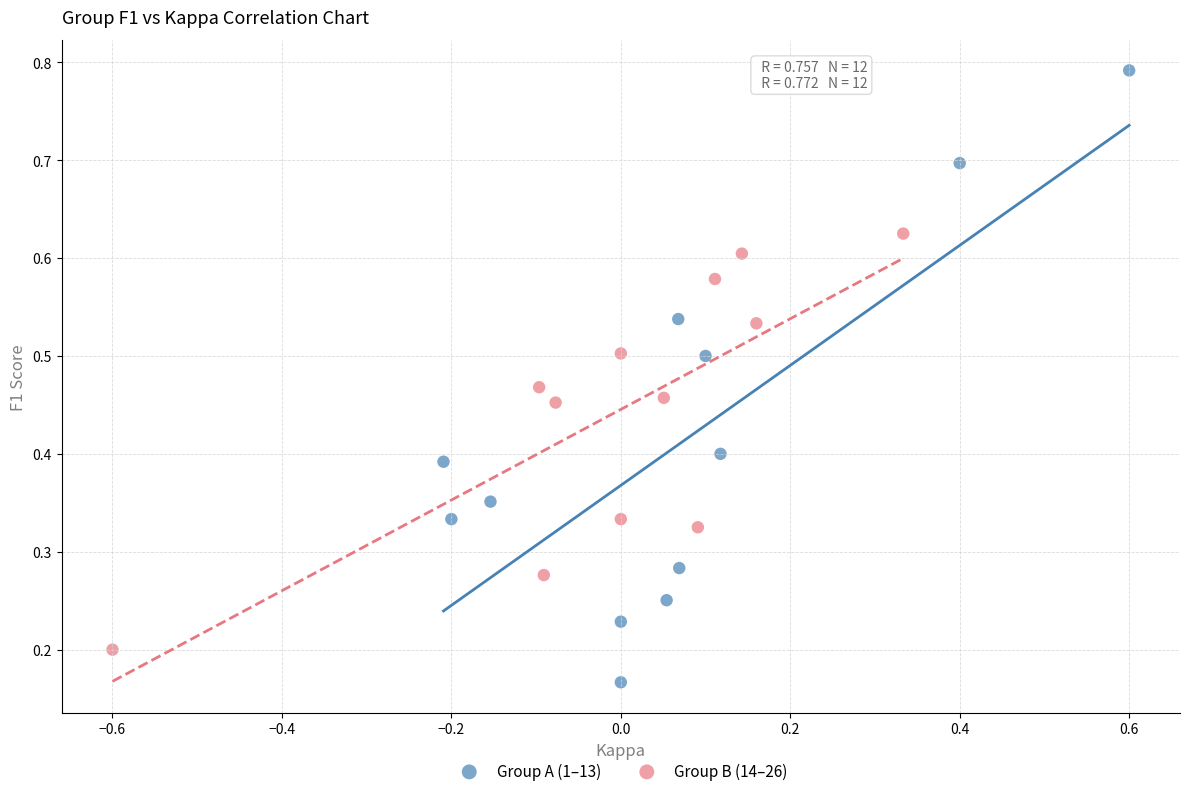

Which series contains the lowest Y value?

Group A (1–13)